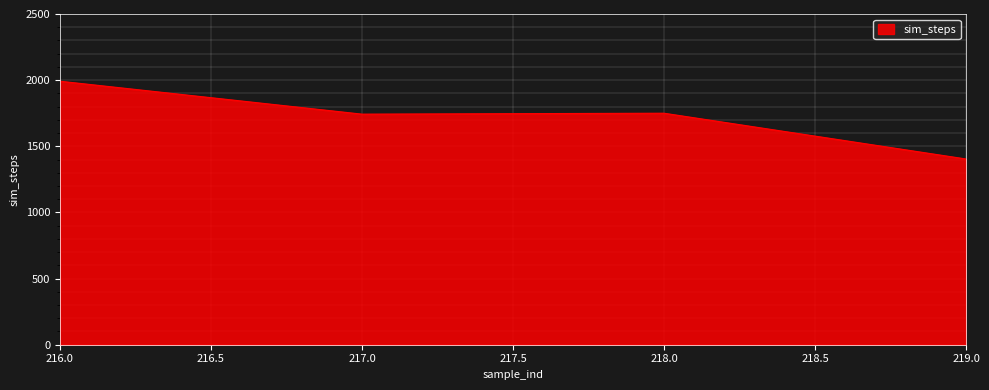

What is the approximate value at 219.0, to the nearest 100?

1400